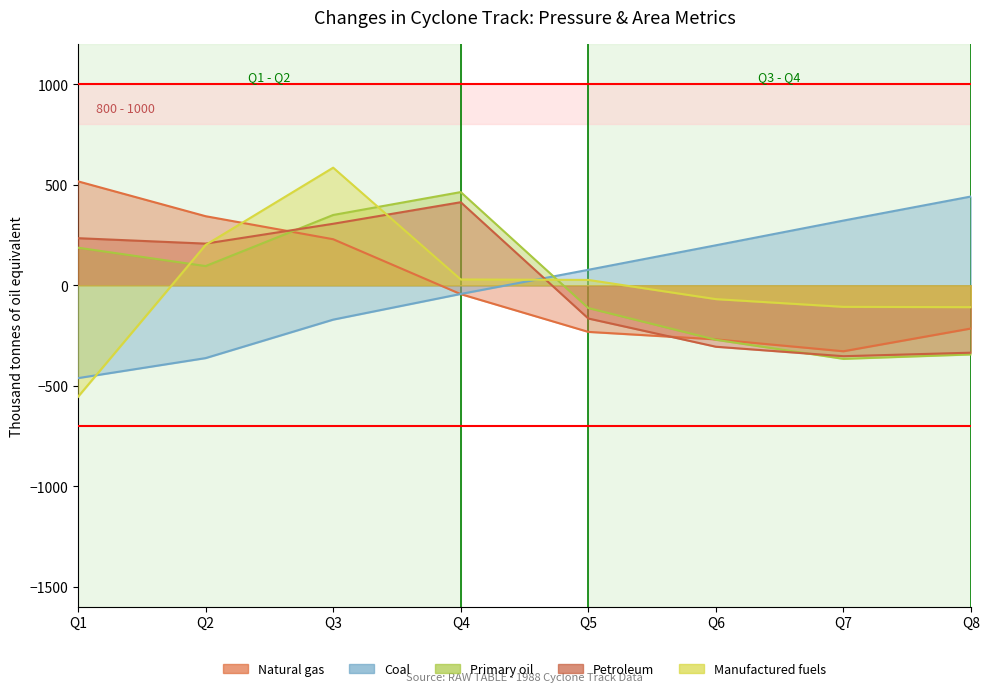

The value of Manufactured fuels at Q7 is -186.4. True or false?

False